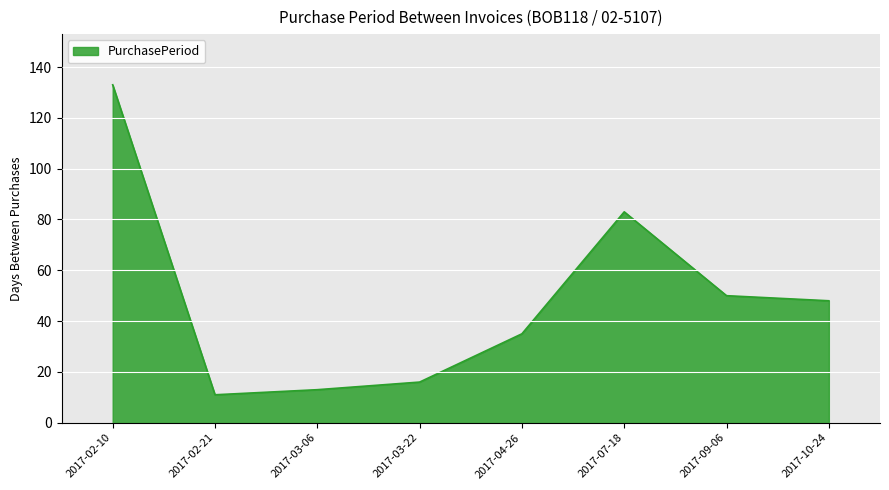

At which label does the data first exceed 48?

2017-02-10